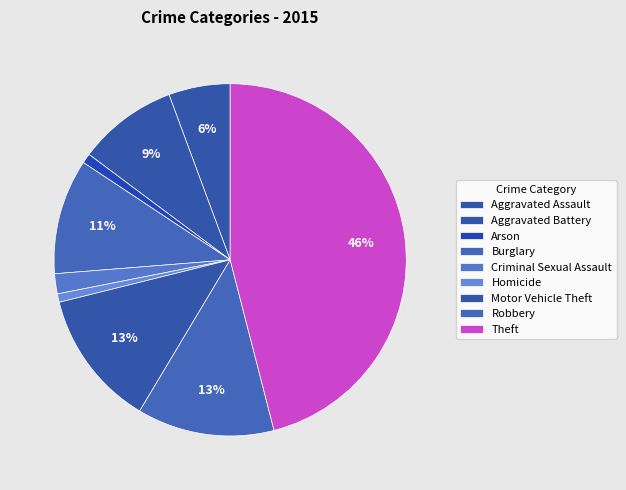

How many slices are in this pie chart?

9